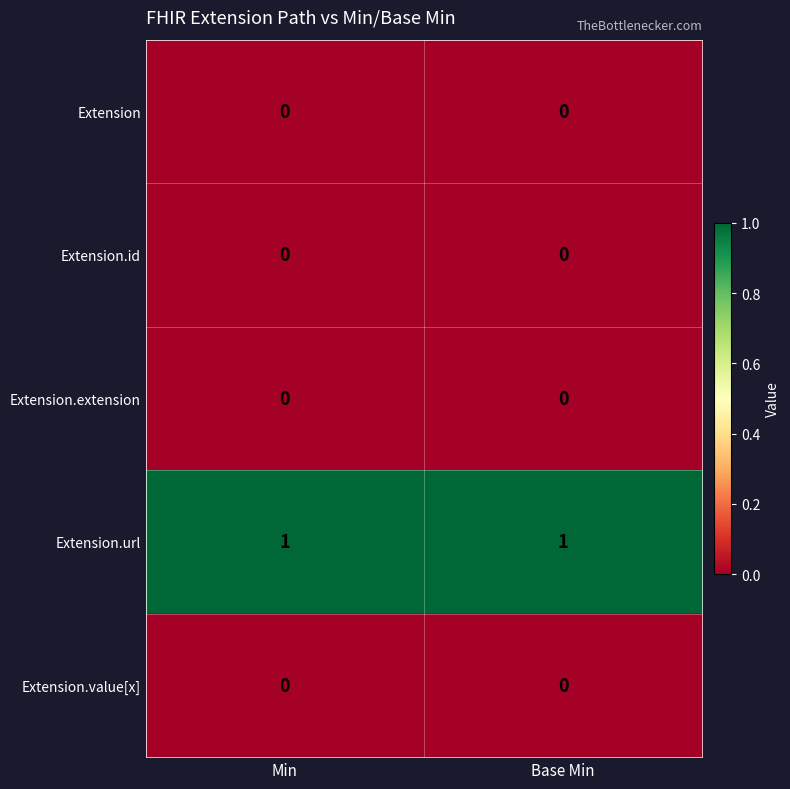

Is the value of Extension.id at Base Min greater than the value of Extension.url at Base Min?

No